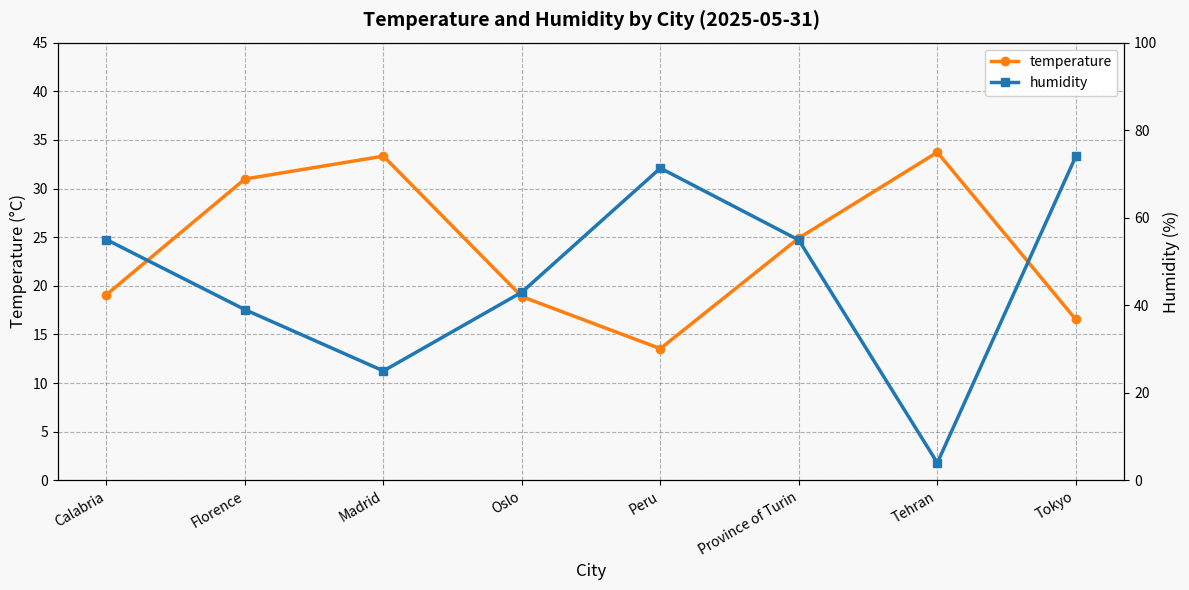

Rank the categories by humidity value from highest to lowest.

Tokyo, Peru, Calabria, Province of Turin, Oslo, Florence, Madrid, Tehran